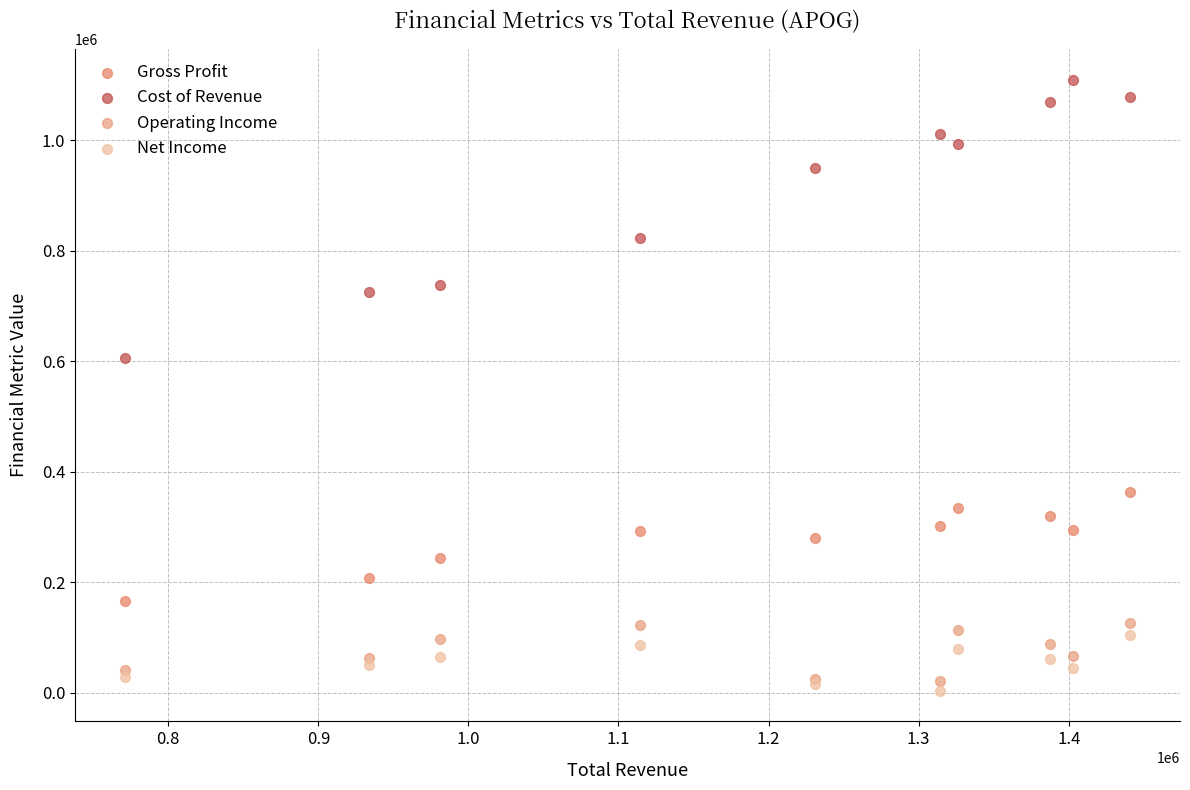

What are all the series names shown in the legend?

Gross Profit, Cost of Revenue, Operating Income, Net Income